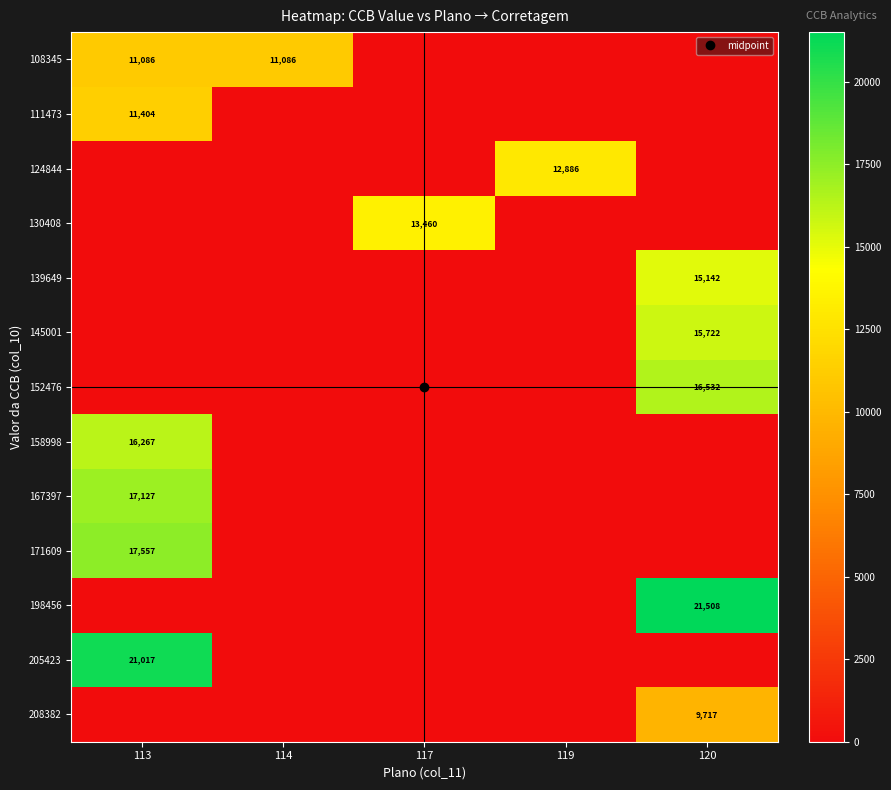

True or false: 167397 has a value of 0.0 at 119.

True